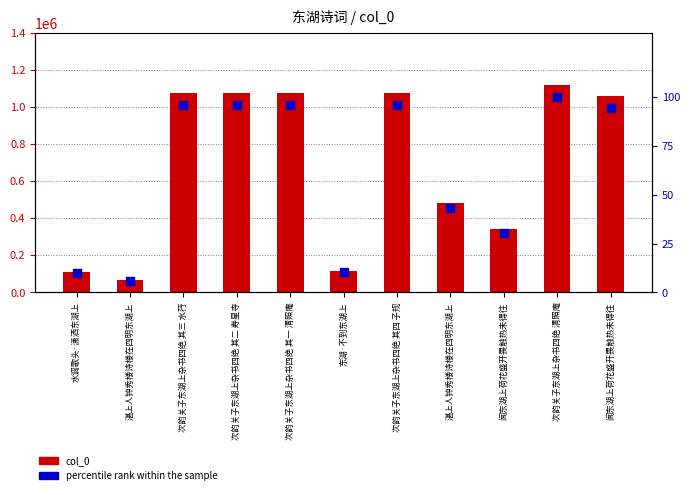

Which series contains the highest Y value?

col_0